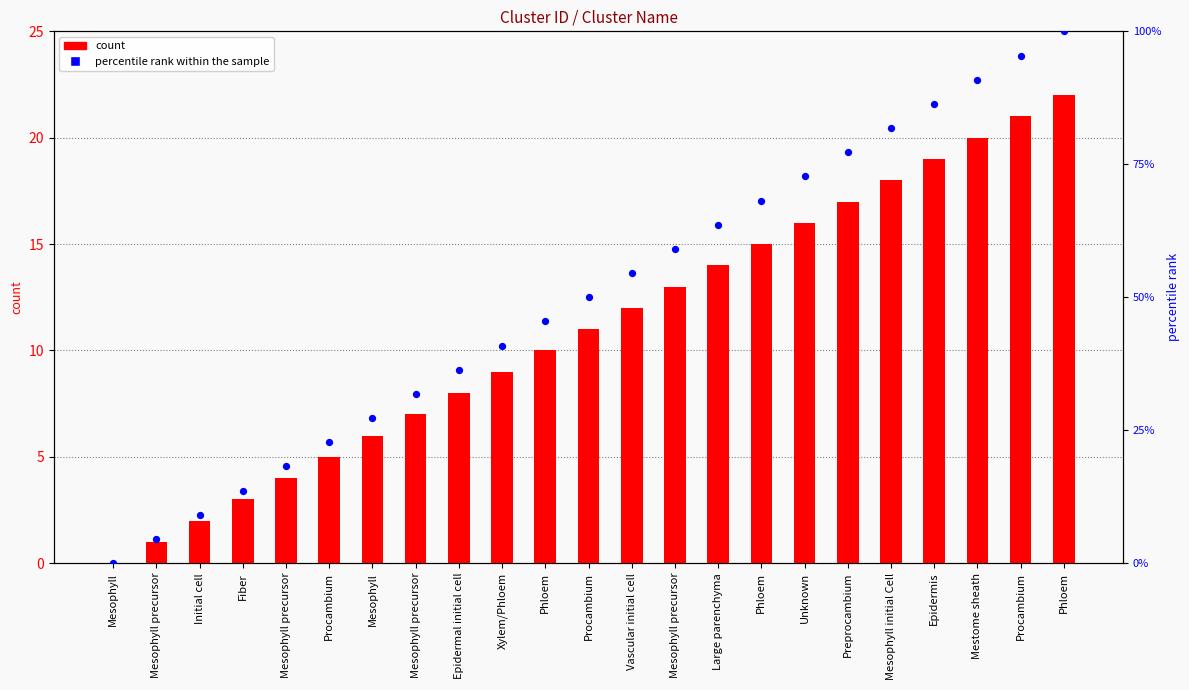

What is the total value across all series at Initial cell?

4.0